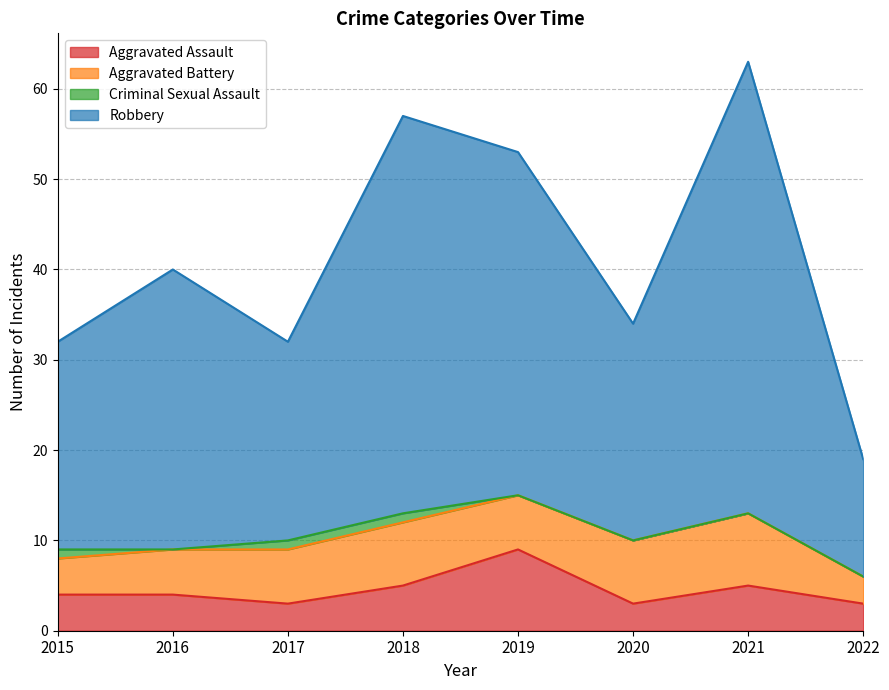

What is the lowest value of the Aggravated Assault series?

3